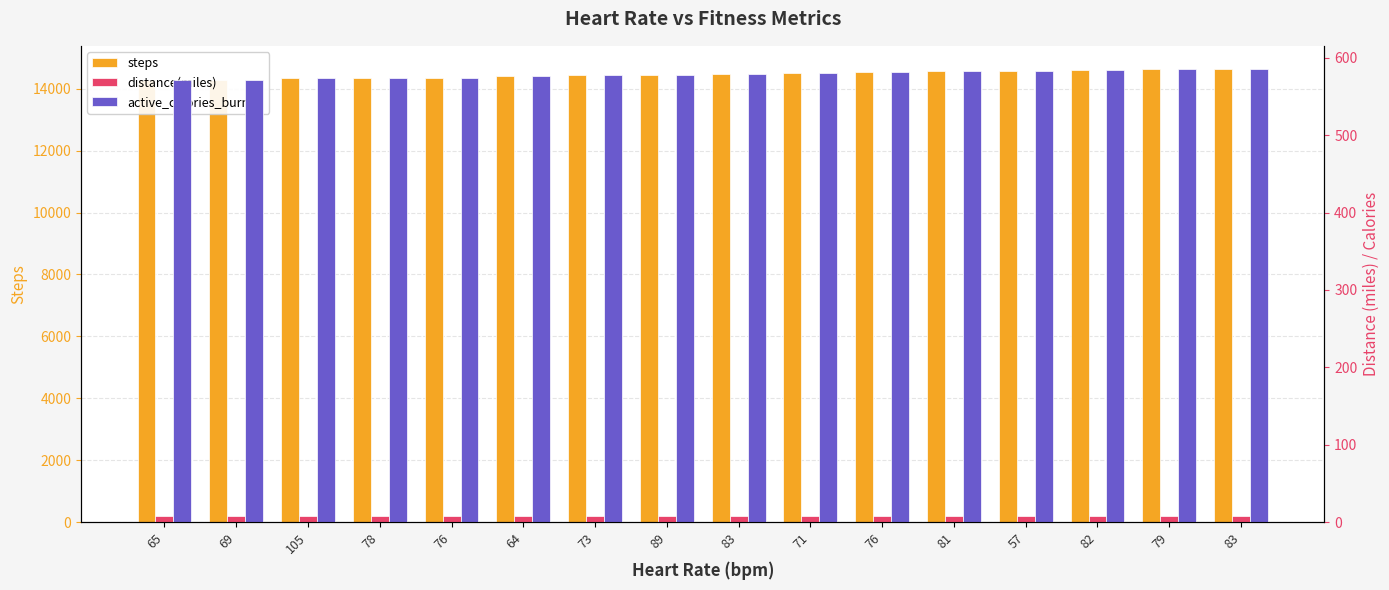

What are all the series names shown in the legend?

steps, distance(miles), active_calories_burned